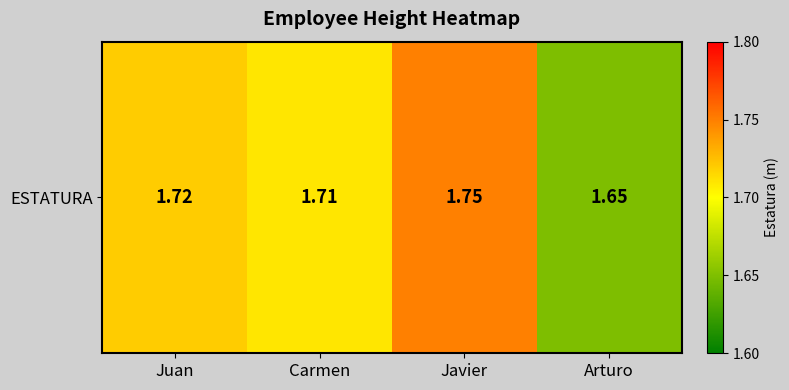

Read the value at Javier.

1.8